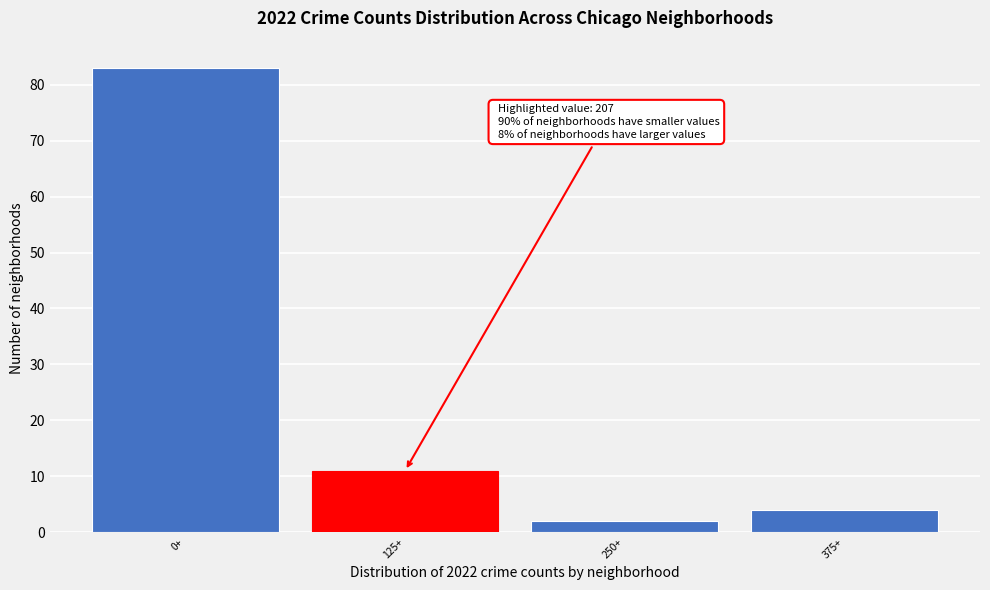

Reading right to left, transcribe all the data shown in this chart.

4	2	11	83